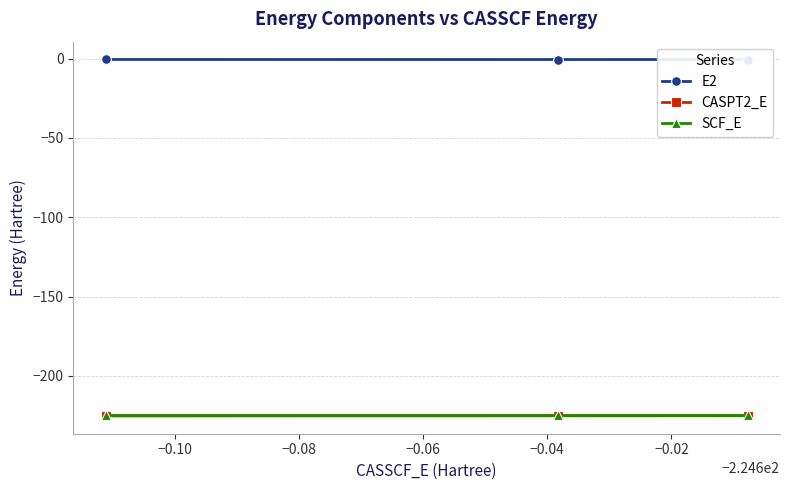

How many distinct data groups are displayed?

3